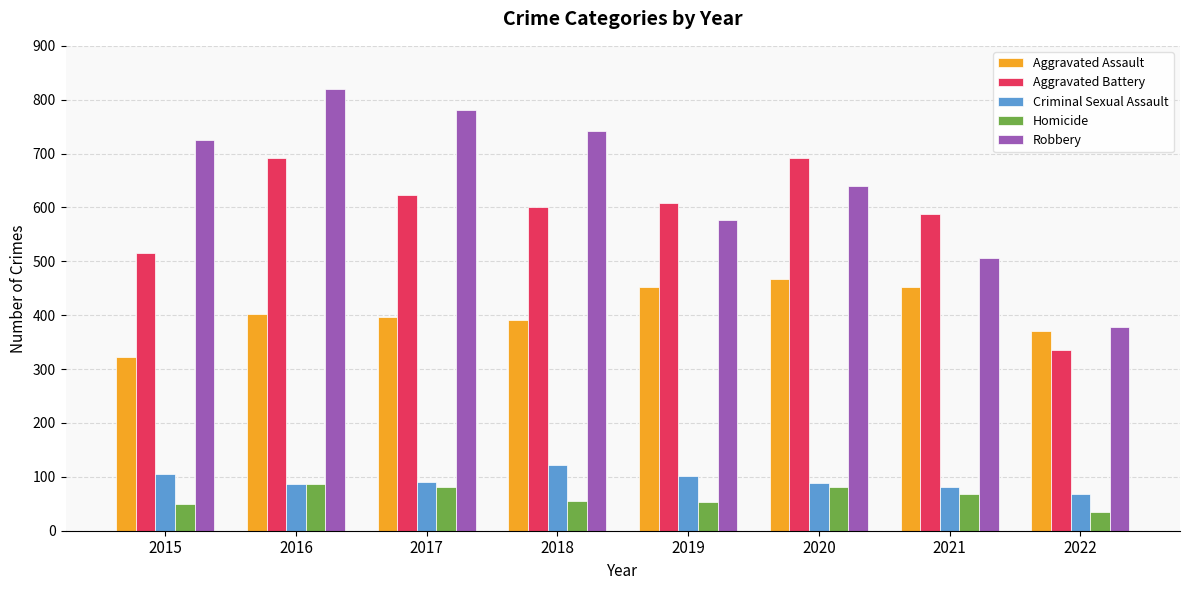

Which series has the widest spread of values?

Robbery